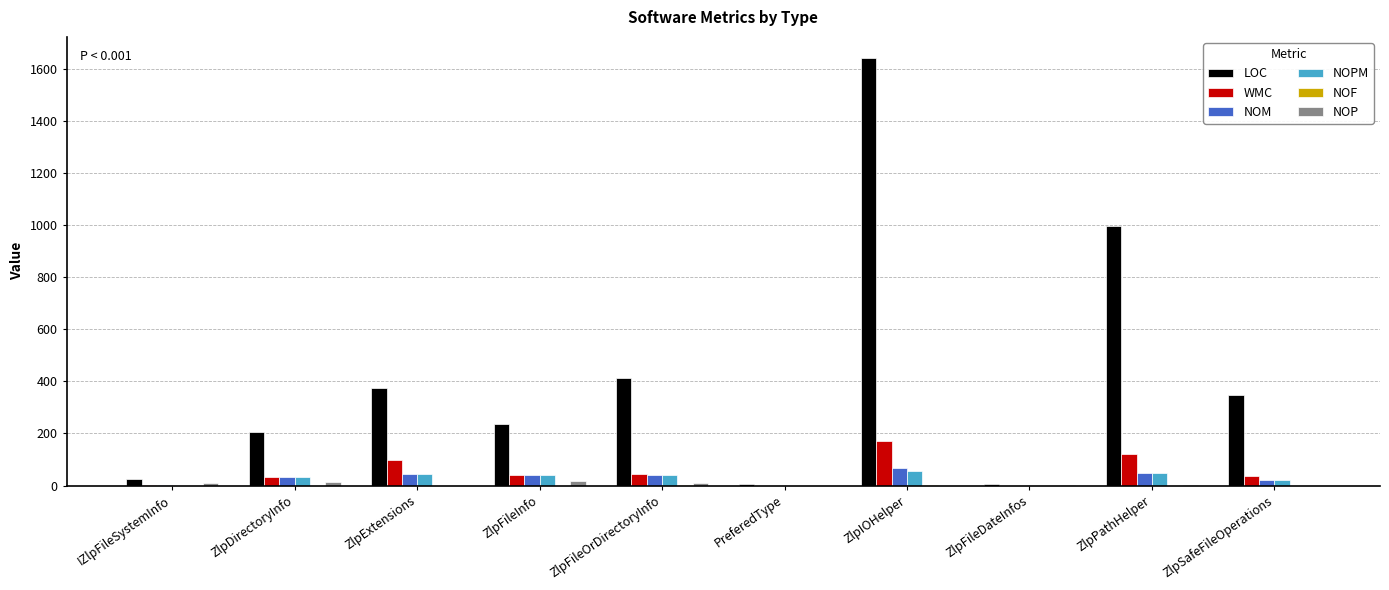

How many groups of bars are there?

10